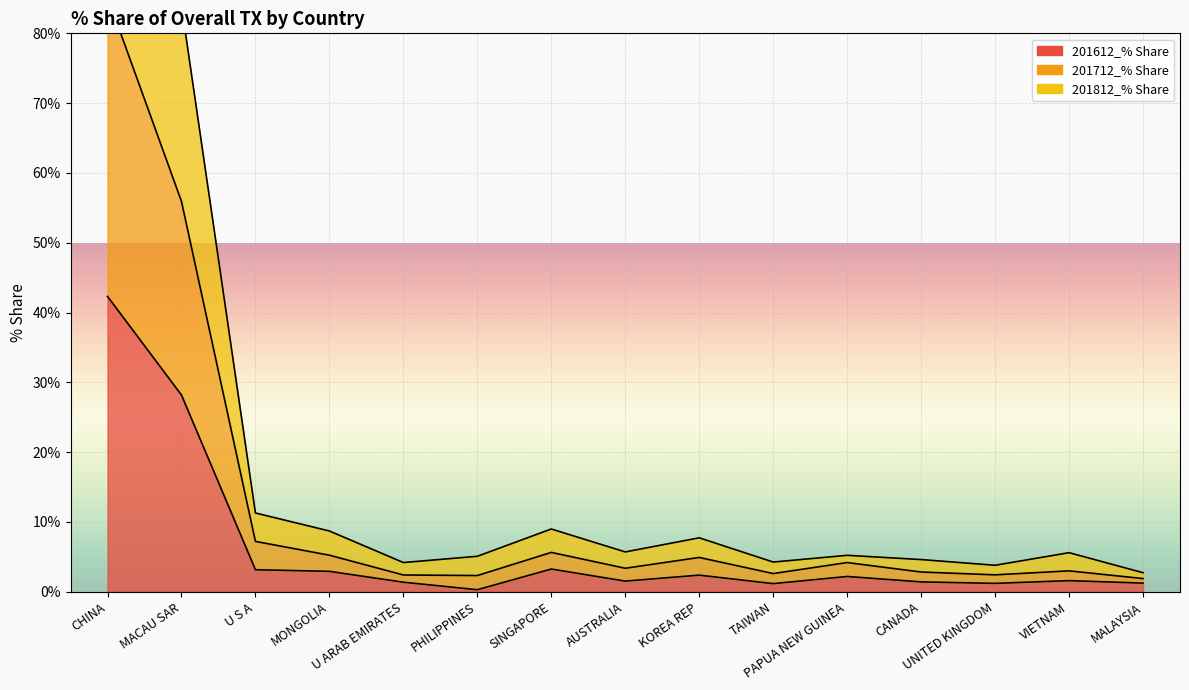

At which category does 201612_% Share reach its first local valley?

PHILIPPINES